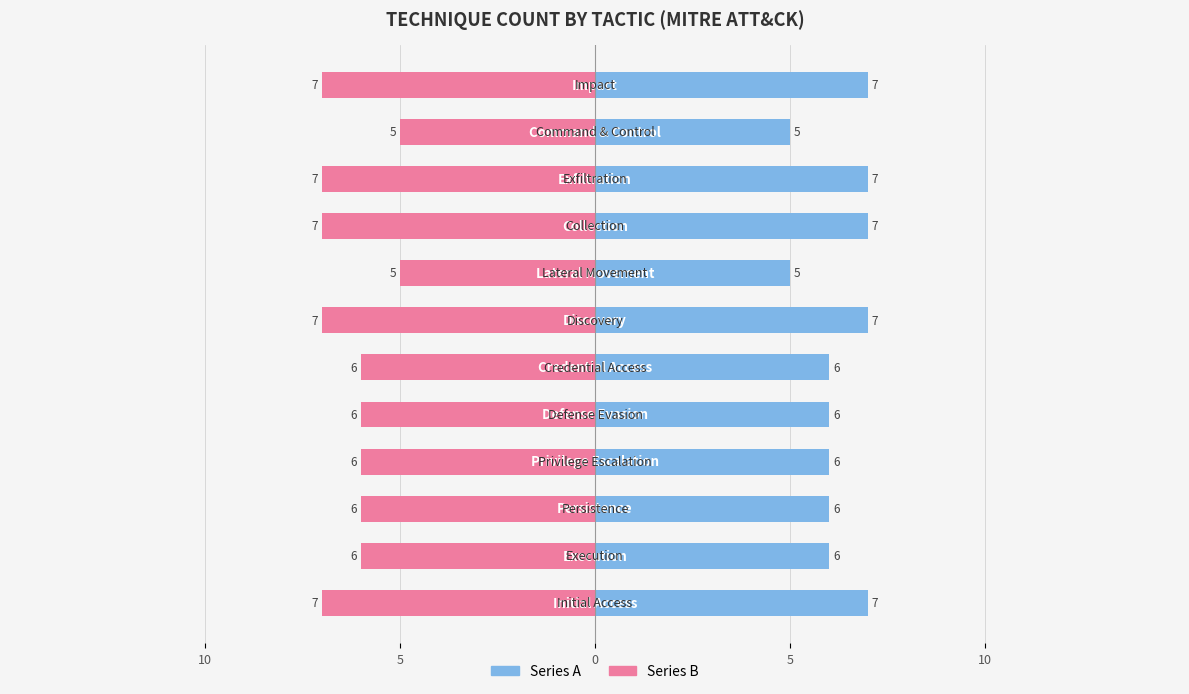

How many data points in Blue Series are above 6?

5